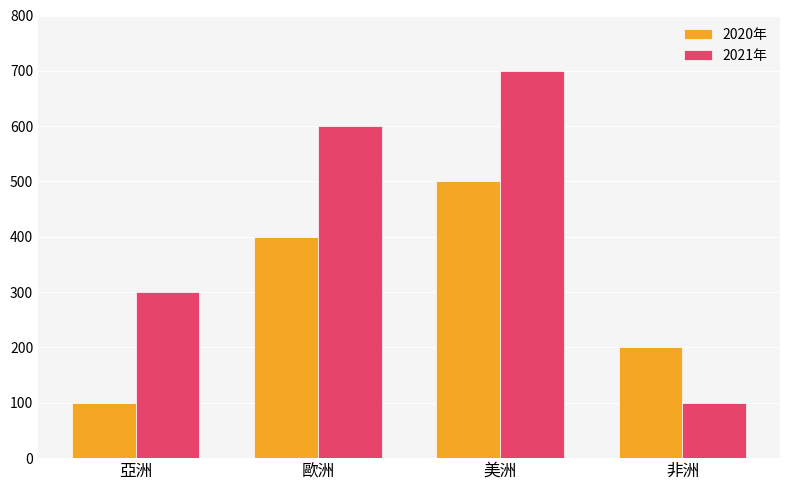

What are all the series names shown in the legend?

2020年, 2021年